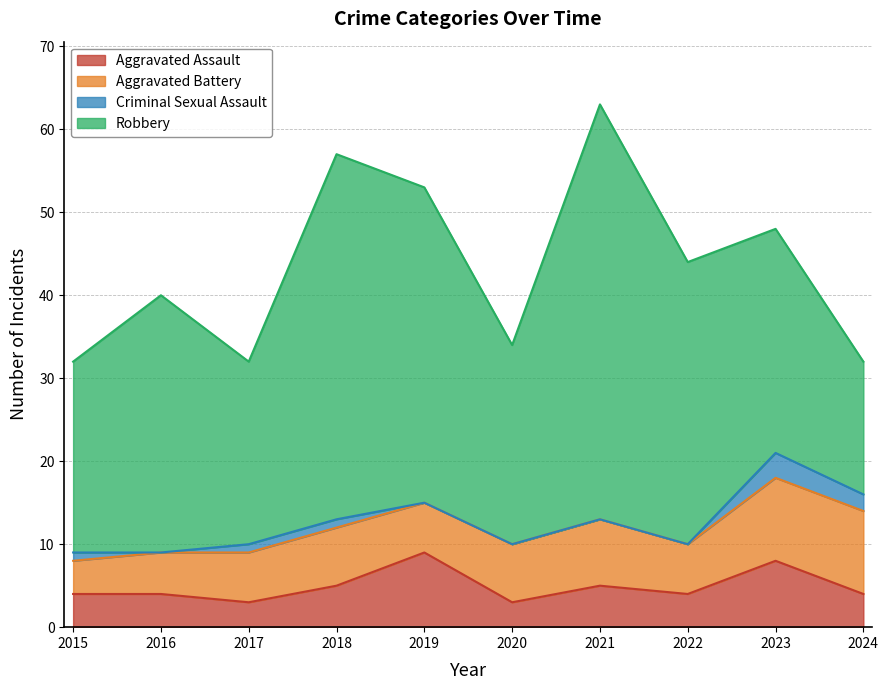

At how many categories does at least one series exceed 29?

5